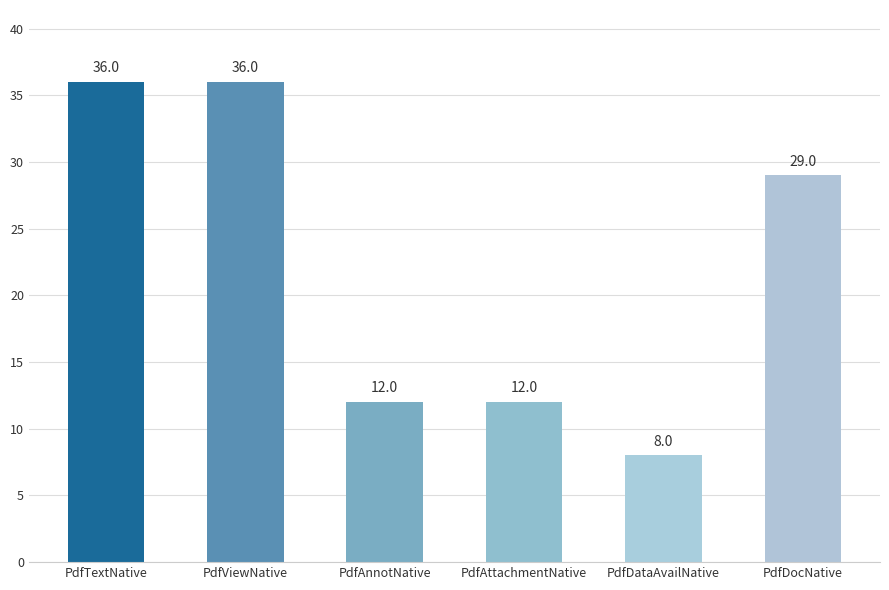

True or false: the data shows 36 at PdfViewNative.

True